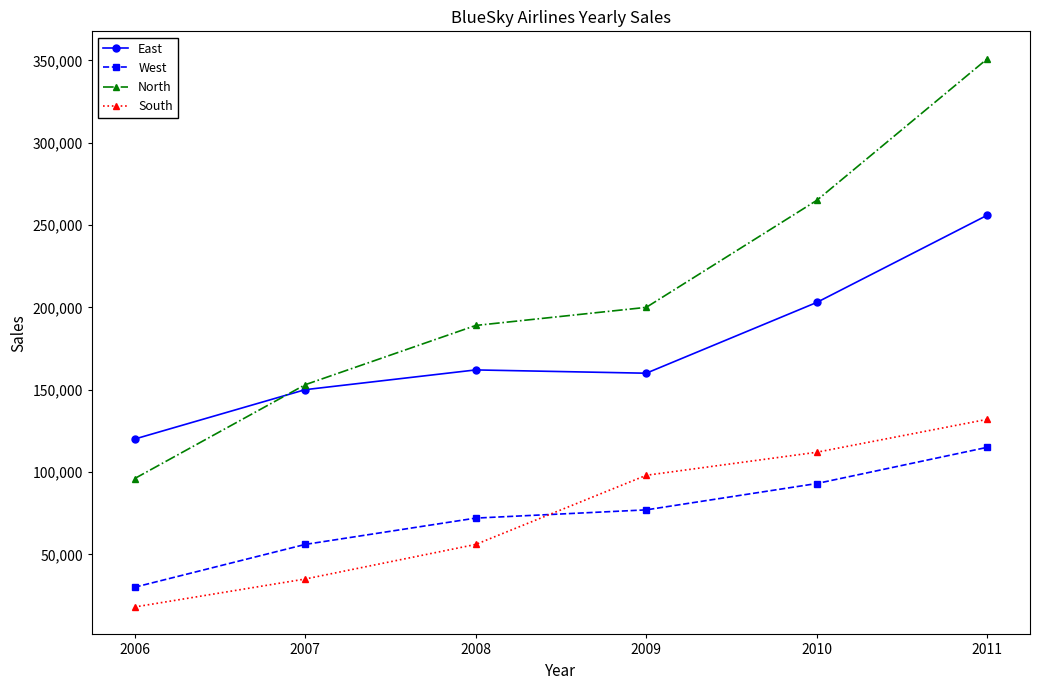

Between which two adjacent categories do West and South first intersect?

2008 and 2009